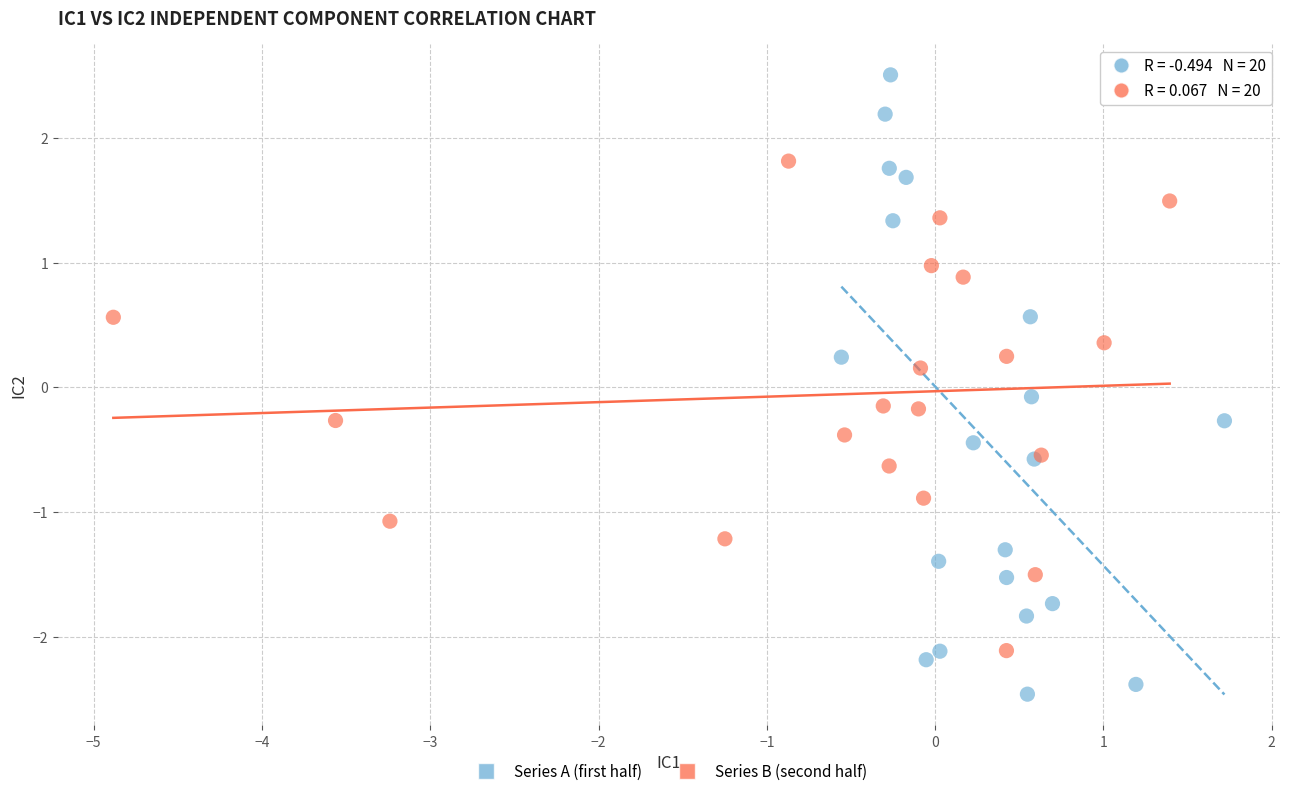

Which series reaches the minimum Y coordinate?

Series A (first half)